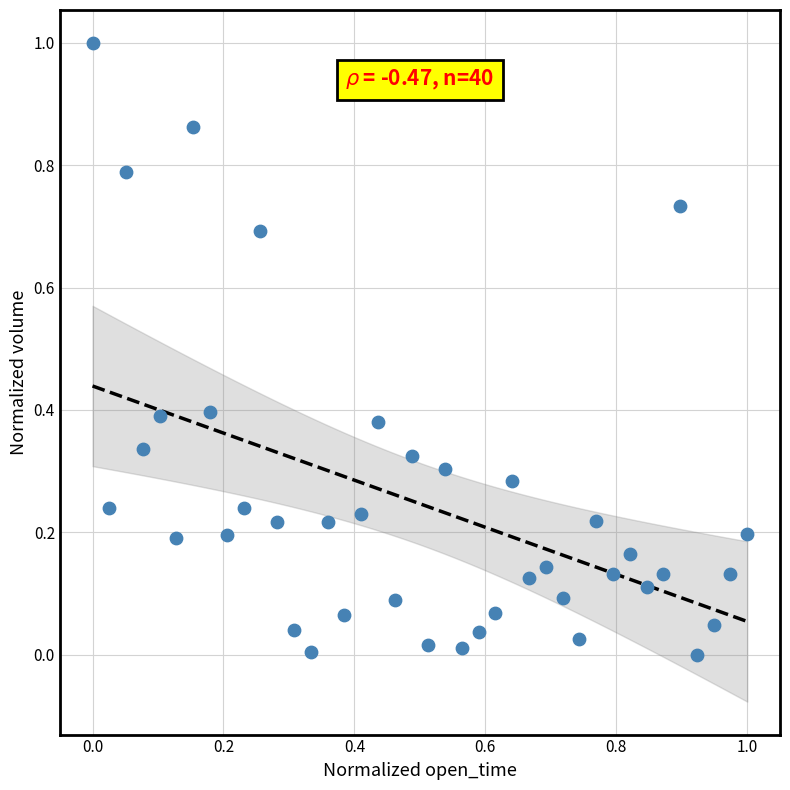

What is the range of X values (max minus min)?

1.0